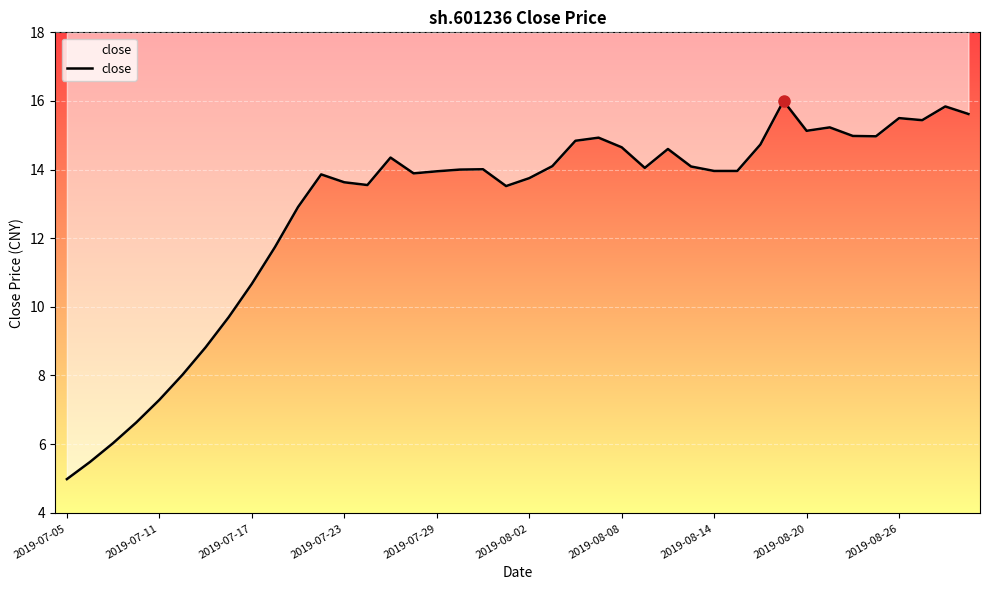

What position from the left is 14?

15